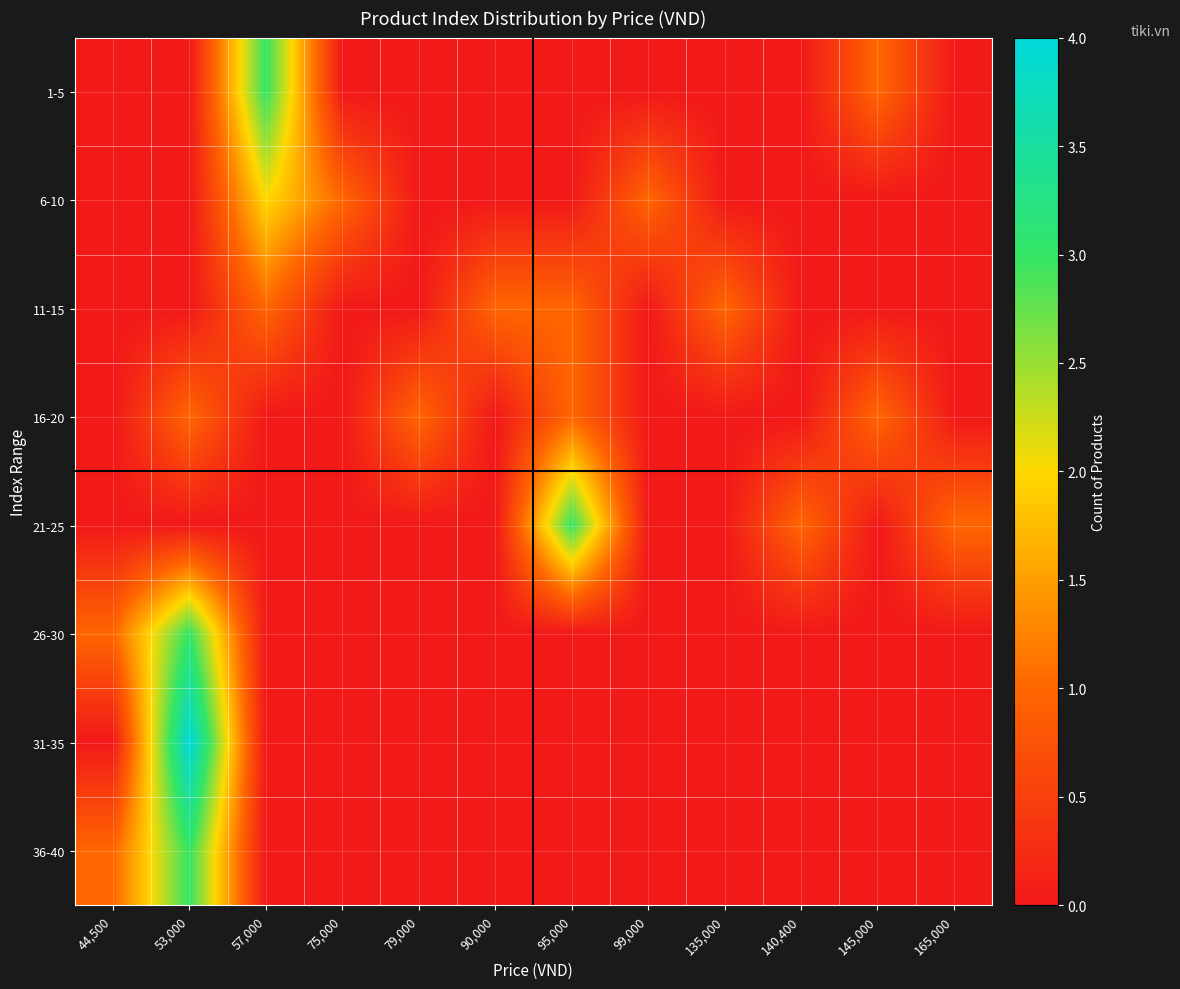

Rank the categories by 6-10 value from lowest to highest.

44,500, 53,000, 79,000, 90,000, 95,000, 135,000, 140,400, 145,000, 165,000, 75,000, 99,000, 57,000